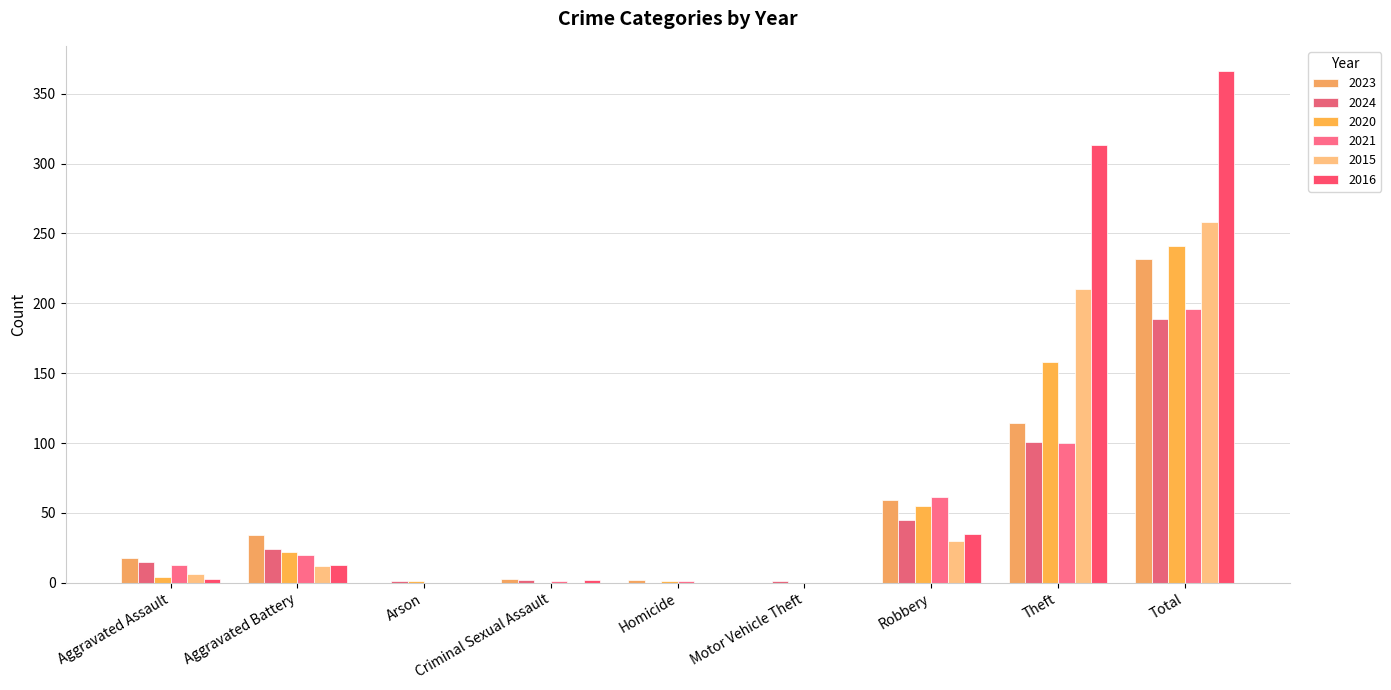

How many distinct data groups are displayed?

6